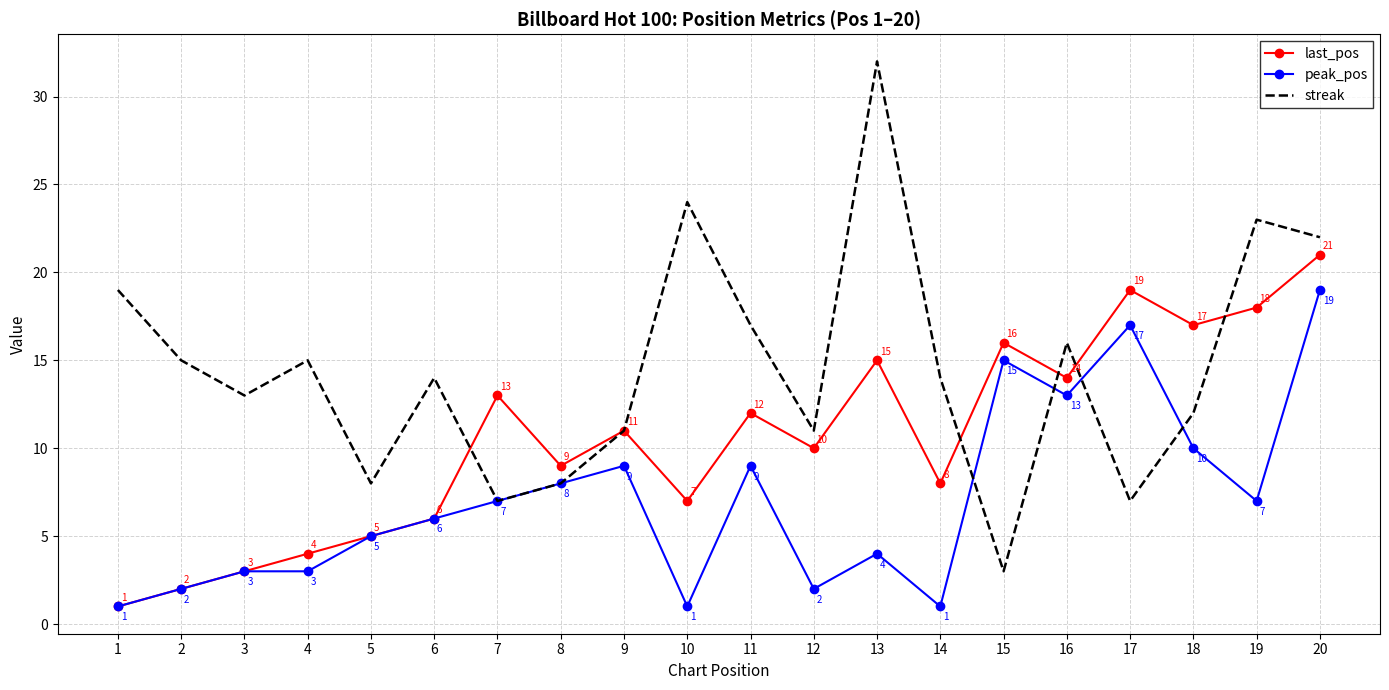

What is the total value across all series at 18?

39